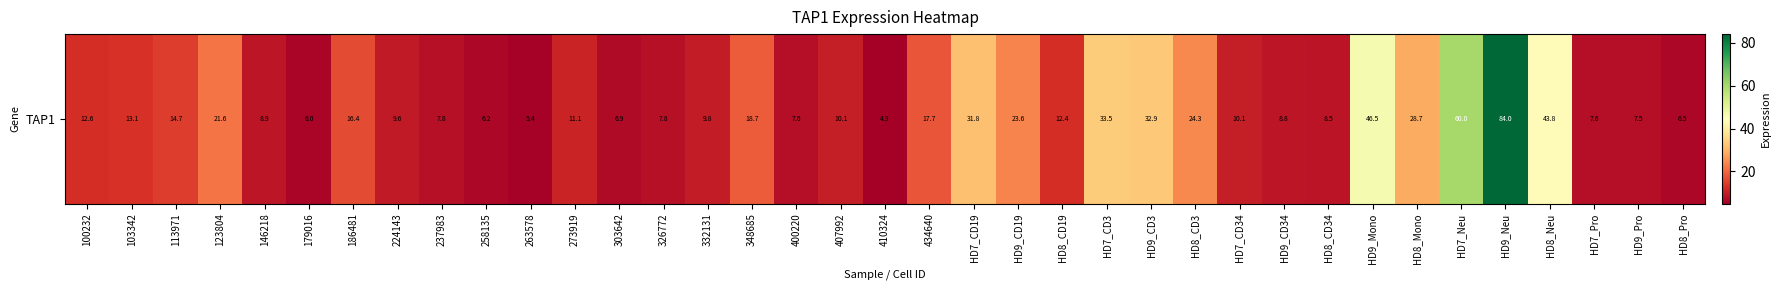

Between 237983 and HD9_CD3, which is larger?

HD9_CD3